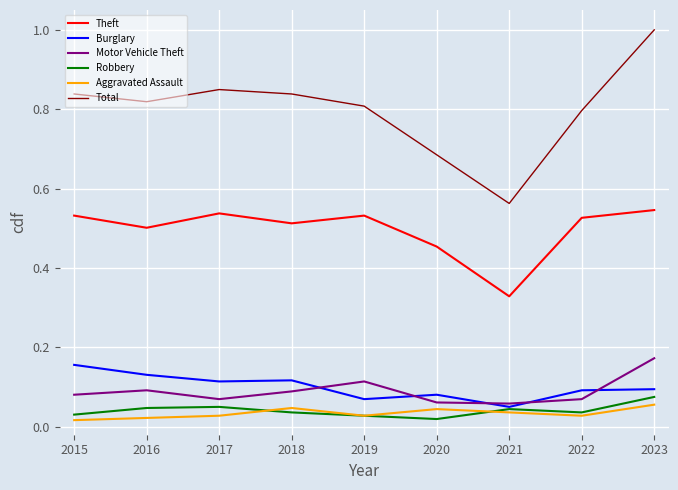

What are all the series names shown in the legend?

Theft, Burglary, Motor Vehicle Theft, Robbery, Aggravated Assault, Total